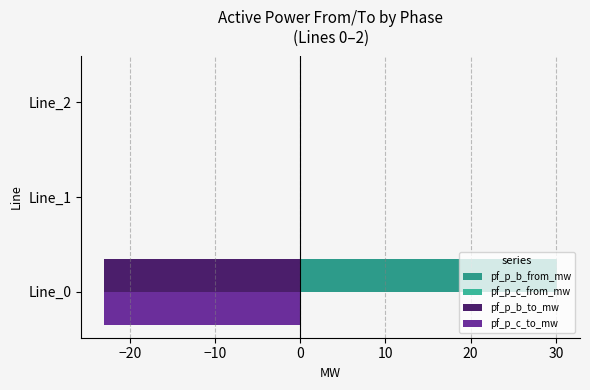

Which series has the largest total across all categories?

pf_p_b_from_mw